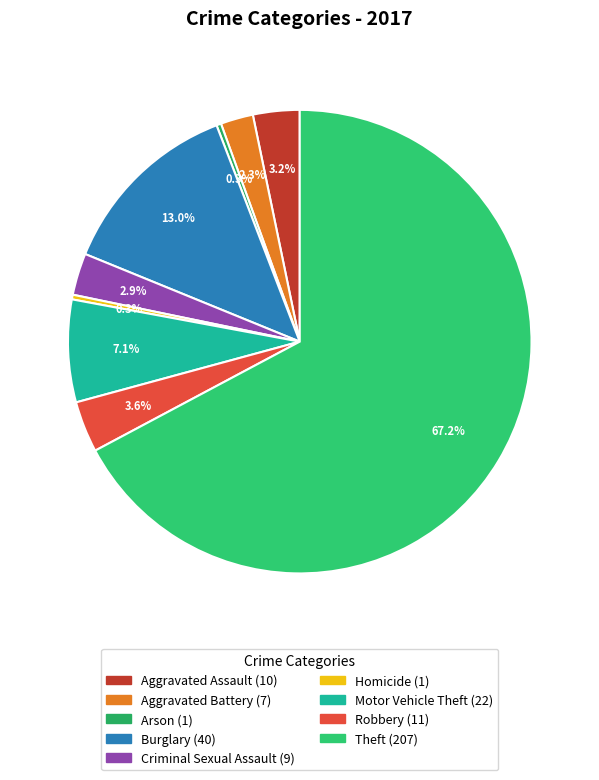

To the nearest percent, what is the difference between the largest and smallest slice percentages?

67%